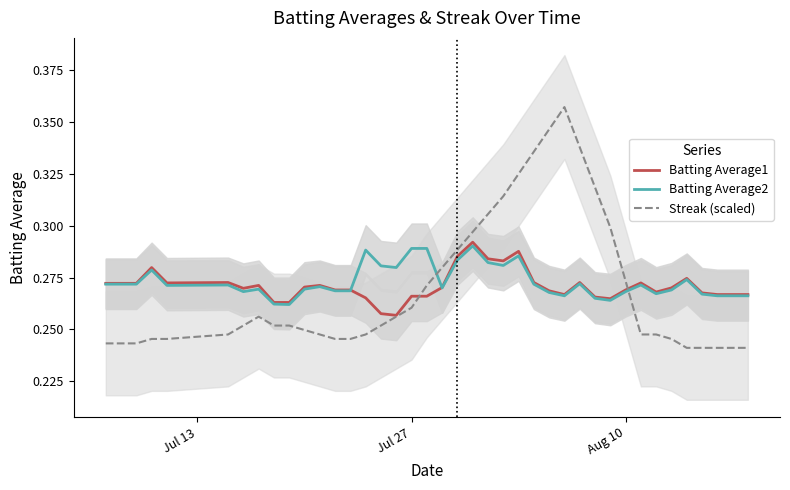

True or false: Streak (scaled) and Batting Average2 intersect in this chart.

True